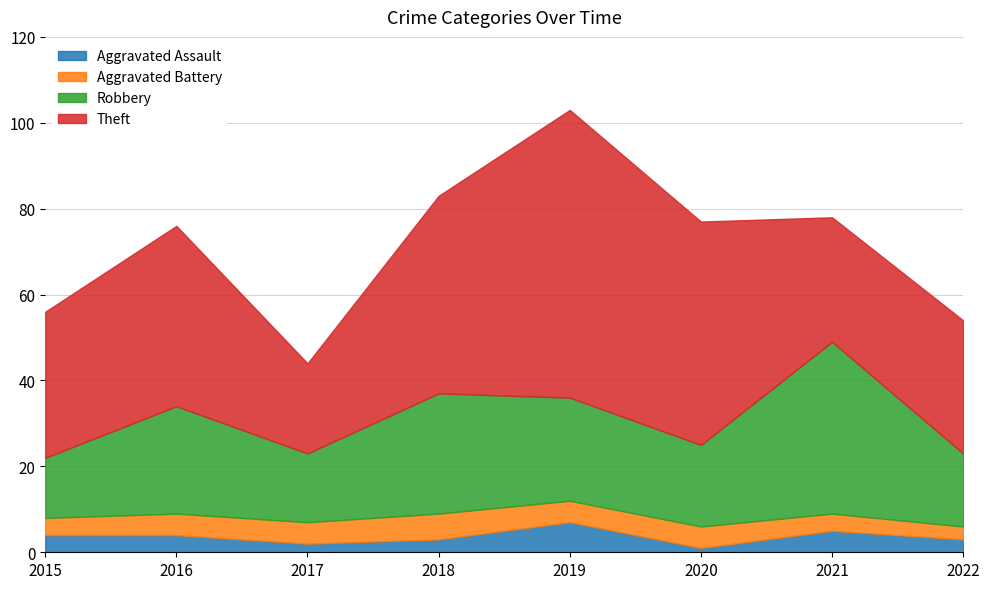

True or false: Aggravated Battery has a value of 8 at 2016.

False